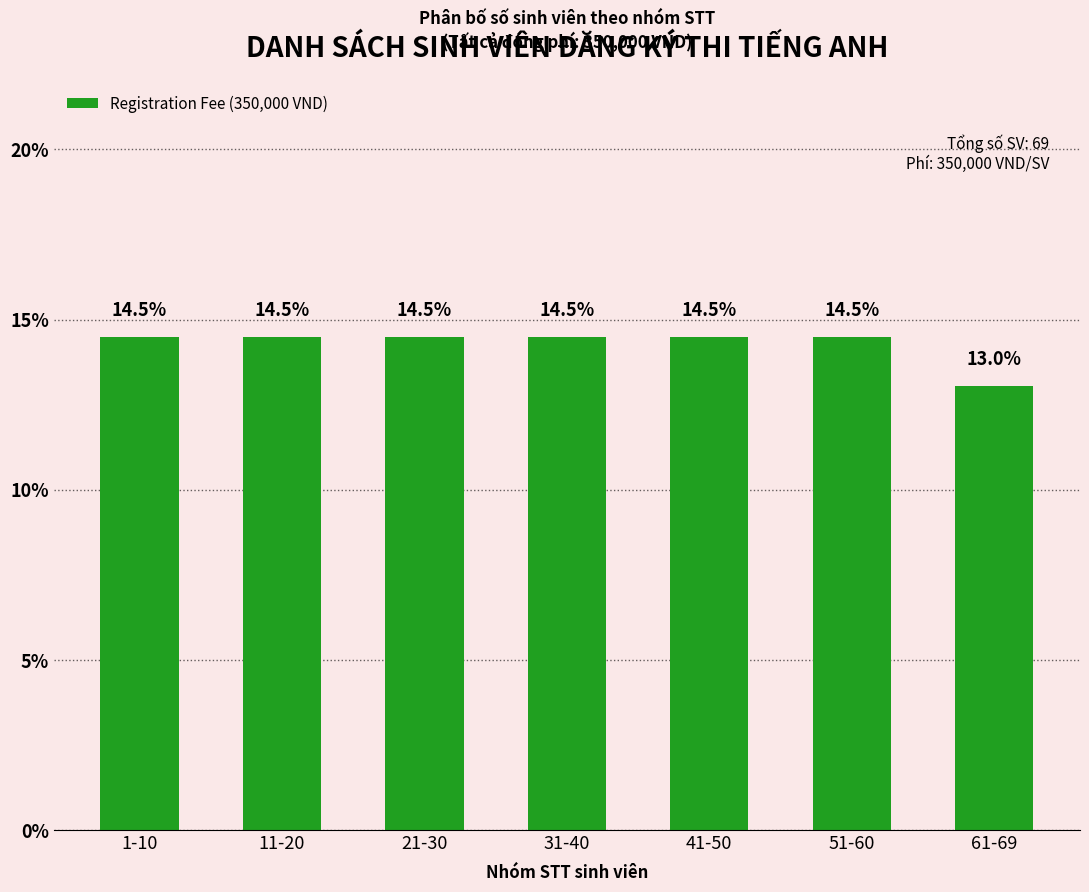

What is the difference between the maximum and minimum values?

1.4